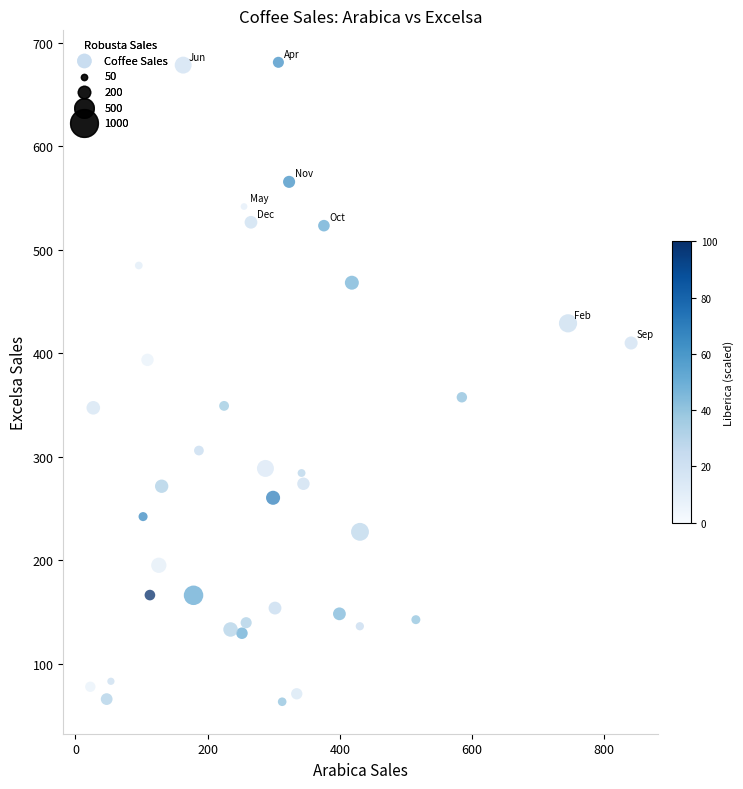

What is the range of Y values (max minus min)?

617.8